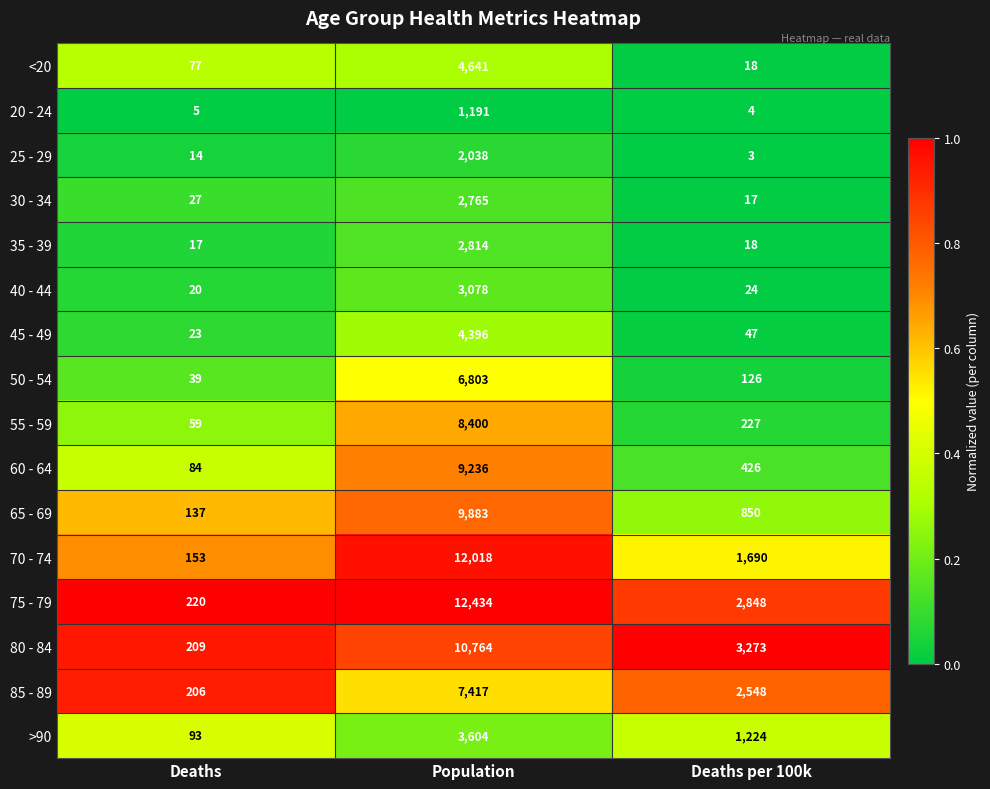

Which category has the highest value across all series?

Population